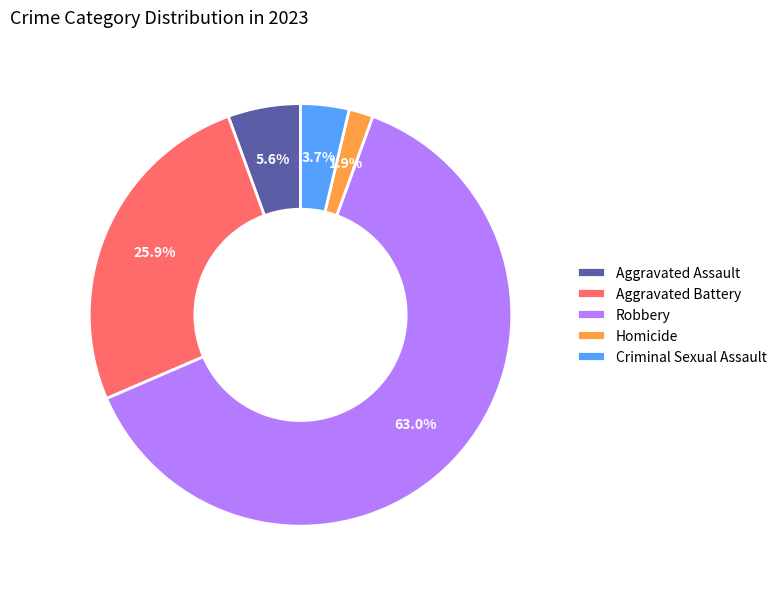

How many slices are in this pie chart?

5